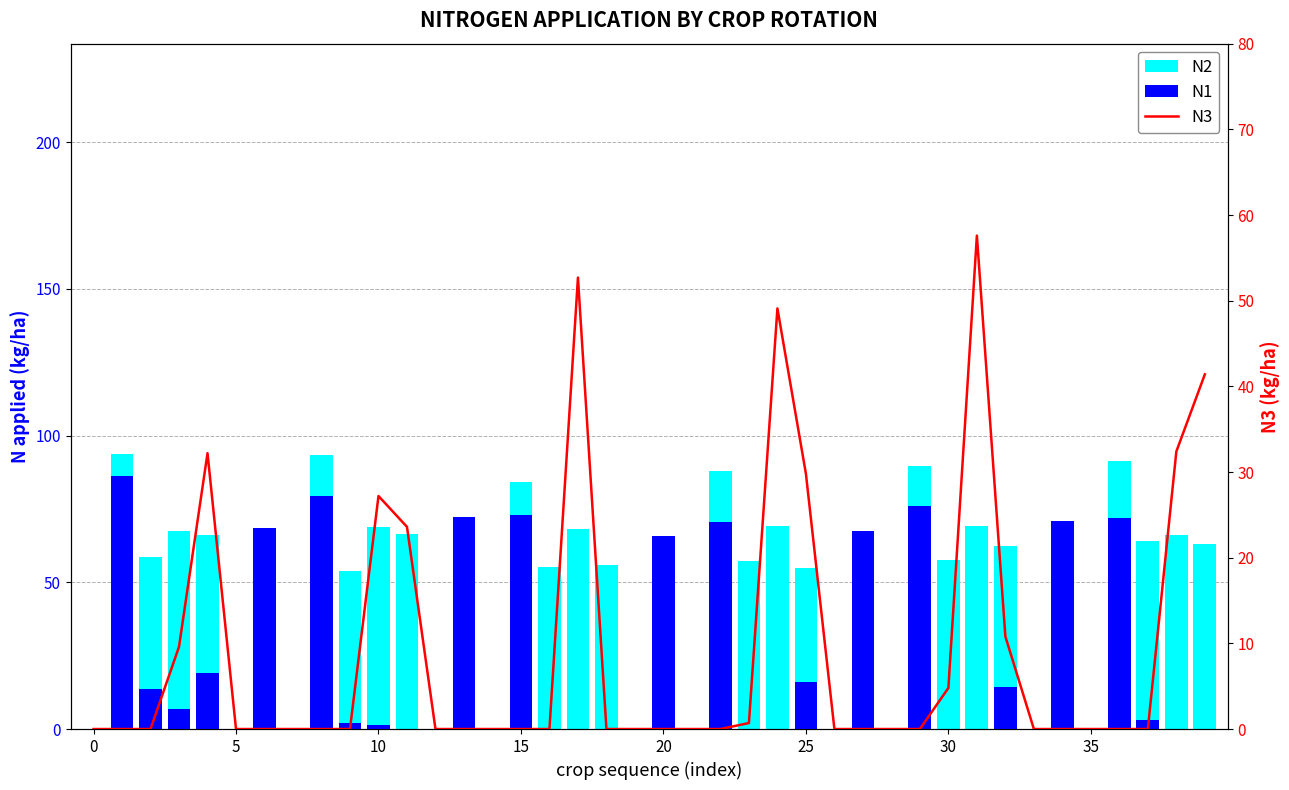

What are all the series names shown in the legend?

N2, N1, N3